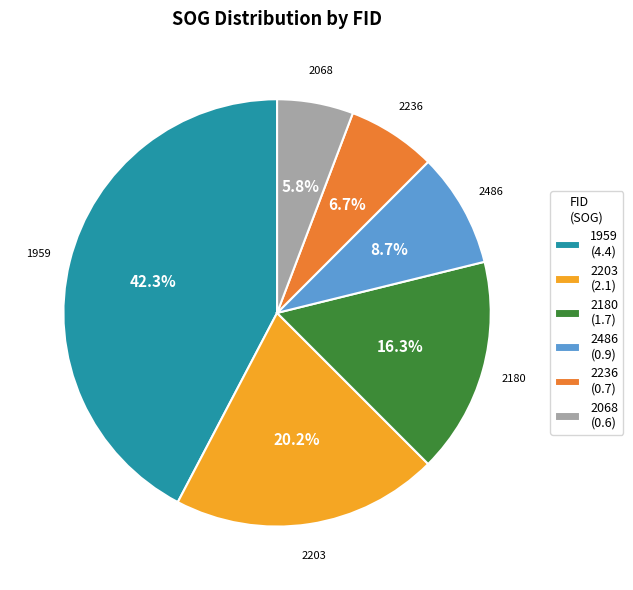

Which category has the smallest portion of the pie?

2068